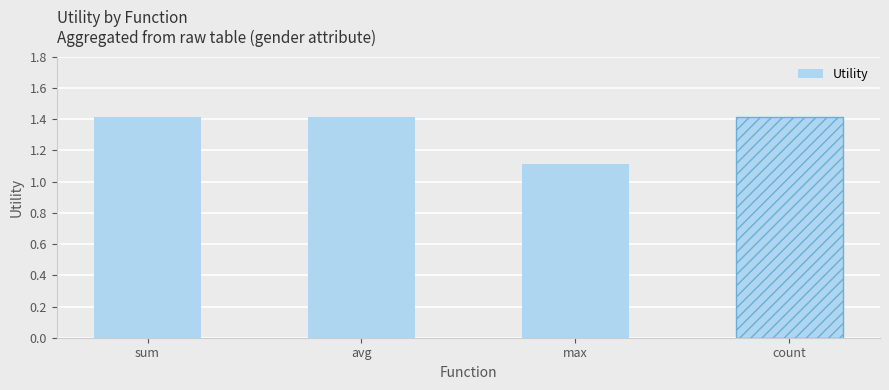

What is the change in value from sum to max?

-0.3